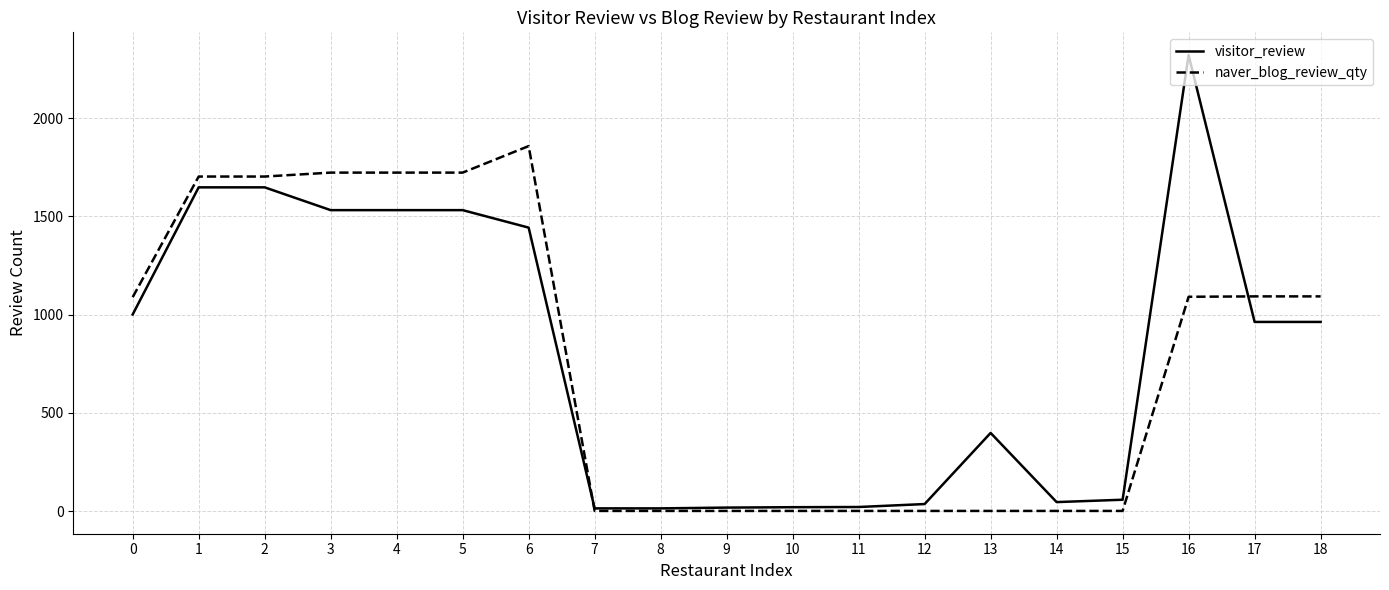

What is the difference between the maximum and minimum values in the visitor_review series?

2307